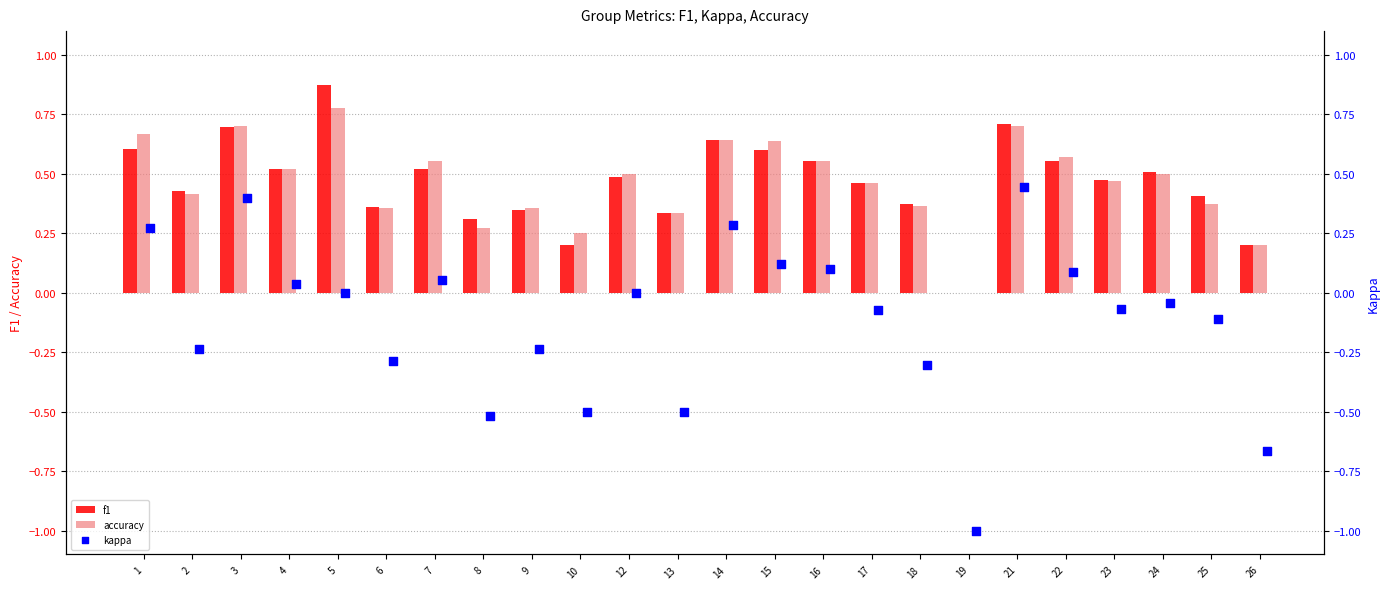

Which series contains the lowest Y value?

kappa